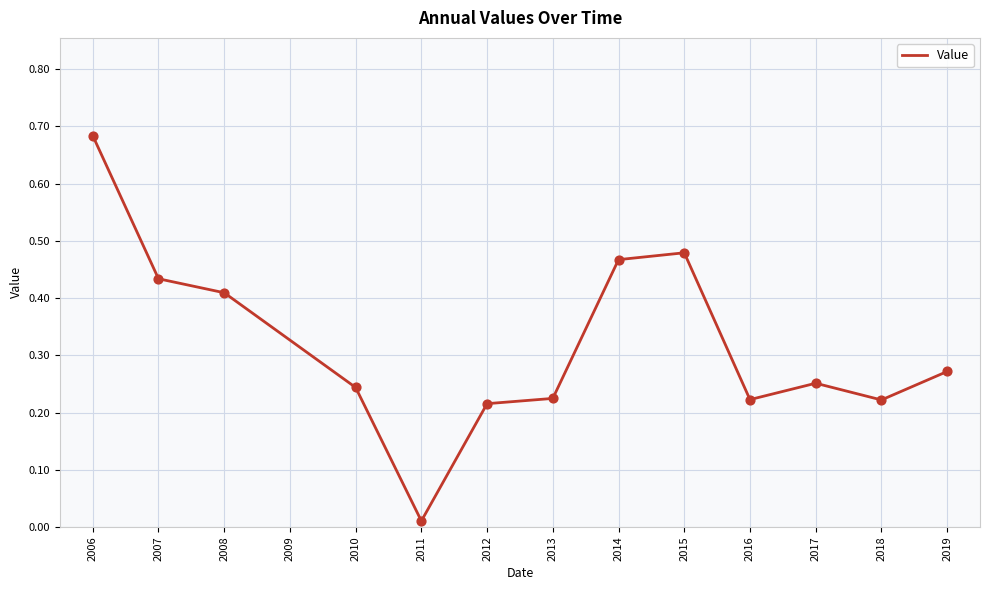

Between 2015 and 2006, which is larger?

2006